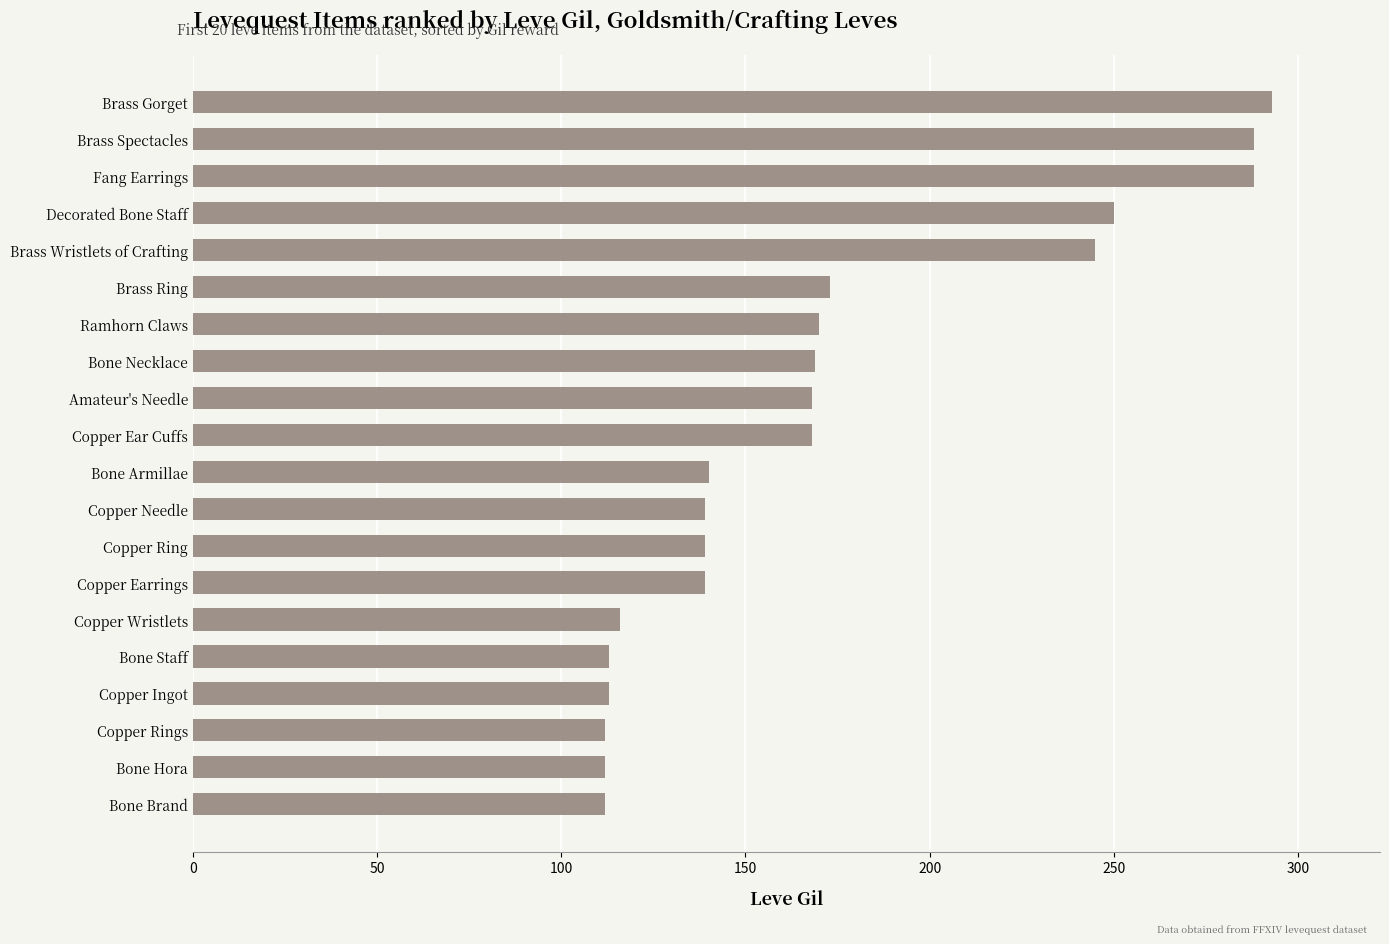

True or false: the data shows 139 at Copper Ring.

True